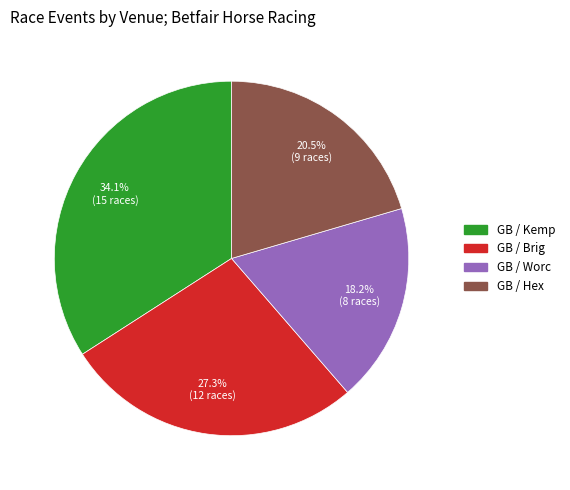

Is there any slice that represents more than half of the pie?

No